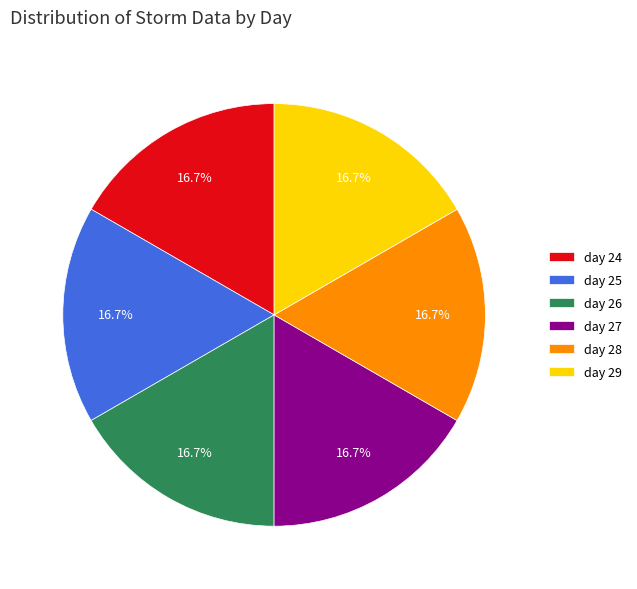

How many slices are in this pie chart?

6